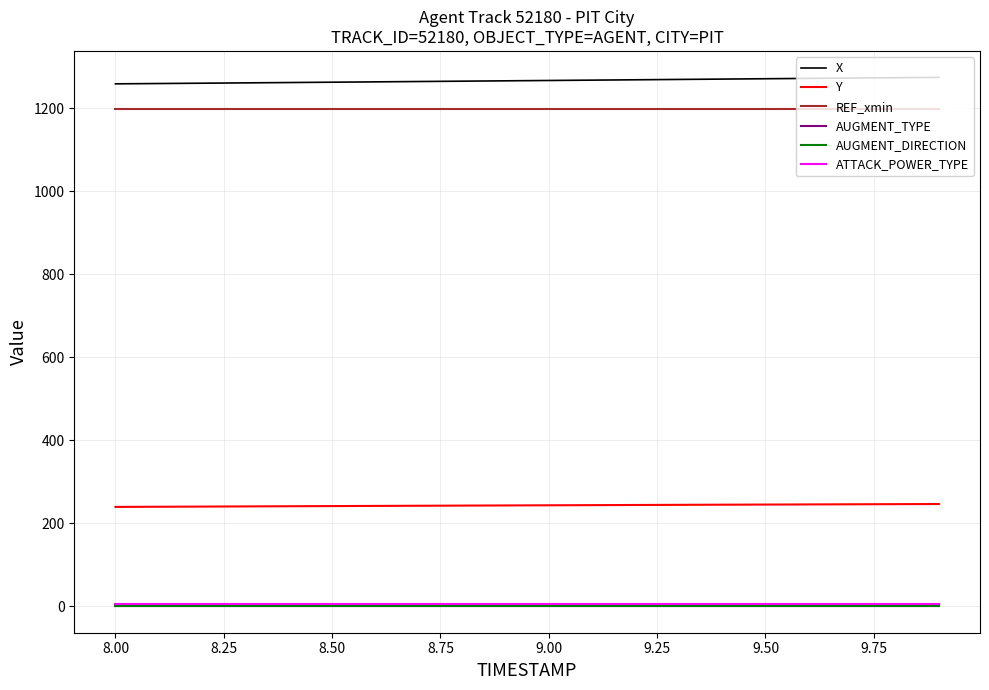

True or false: REF_xmin and AUGMENT_DIRECTION intersect in this chart.

False